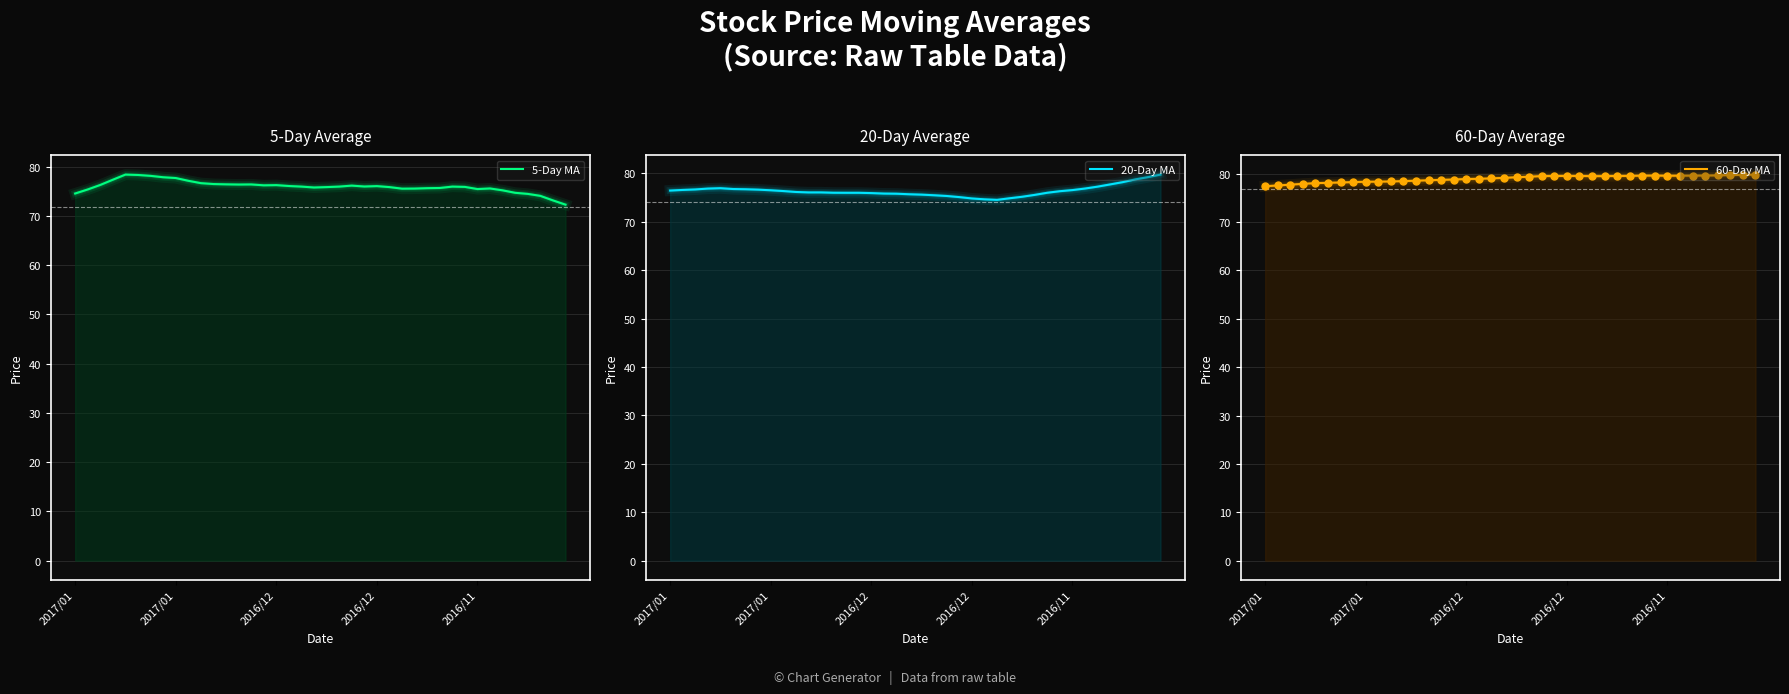

Which series has the largest total across all categories?

60-Day MA